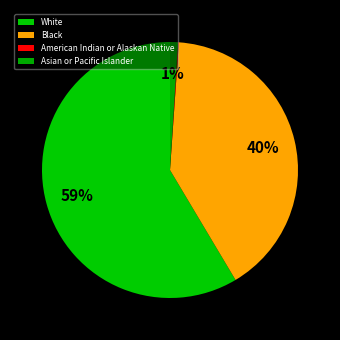

To the nearest percent, what is the average slice percentage?

25%